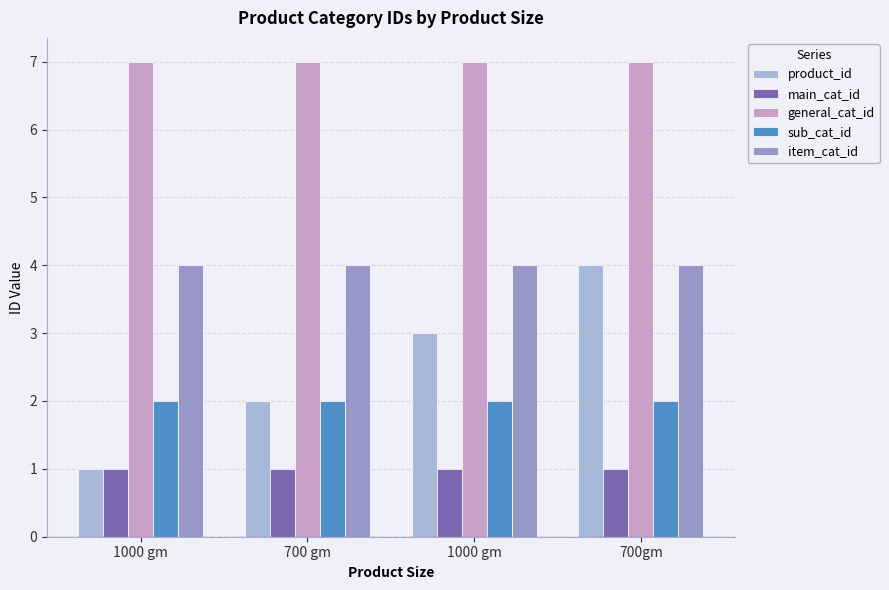

Which has a higher value, 700 gm or 1000 gm?

700 gm